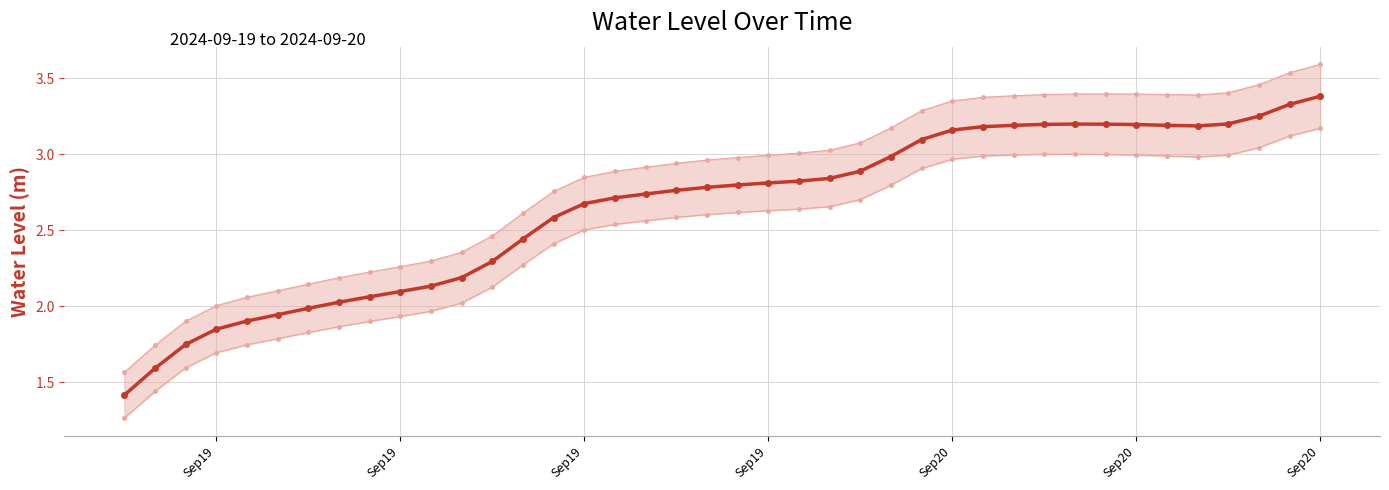

True or false: there are more than 0 points higher than both neighbors.

True